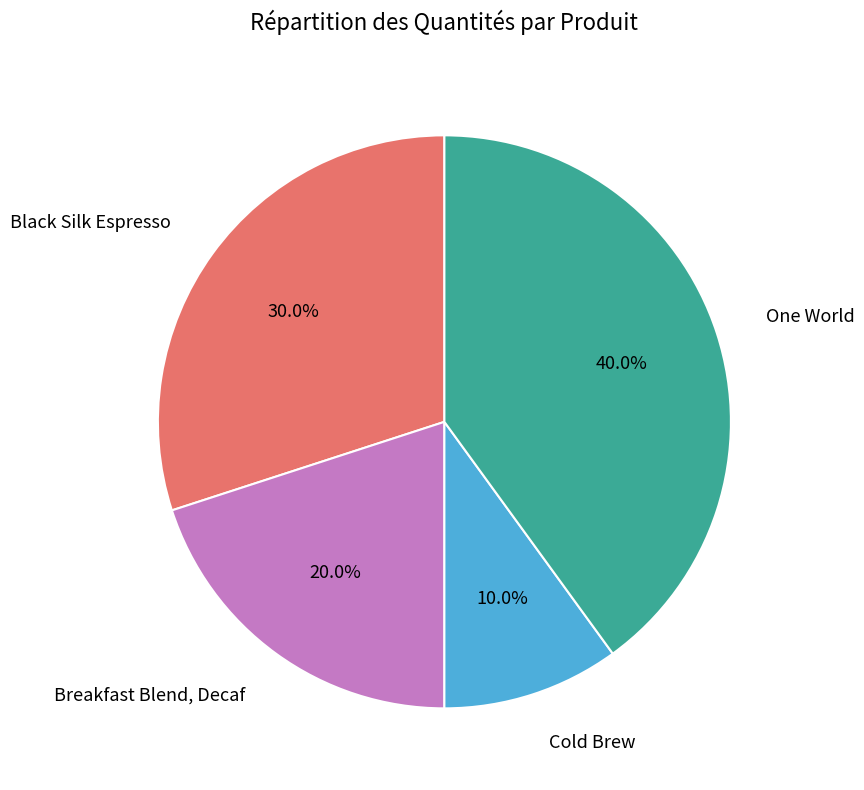

True or false: Breakfast Blend, Decaf accounts for 27% of the total.

False